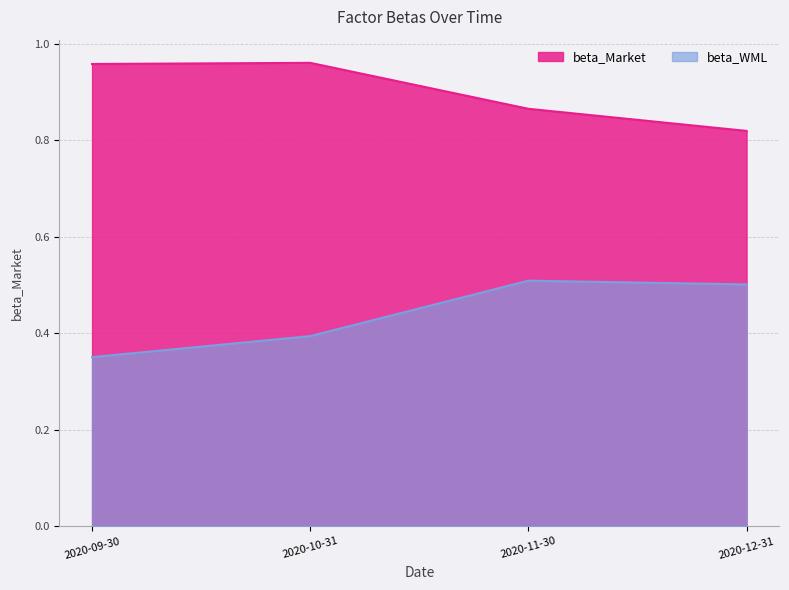

The beta_WML series shows 0.2 at 2020-09-30. True or false?

False